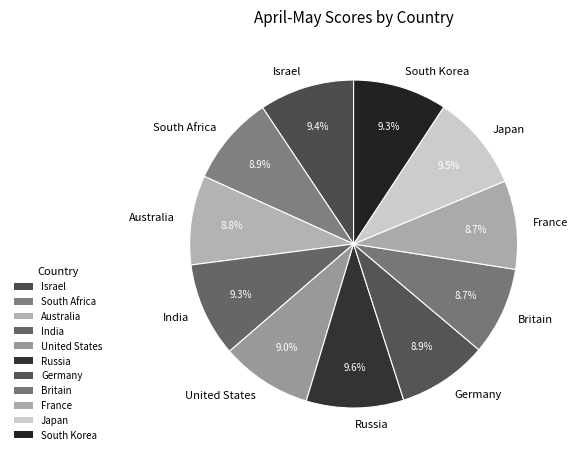

Approximately how many times larger is the value at South Korea compared to Russia?

1.0